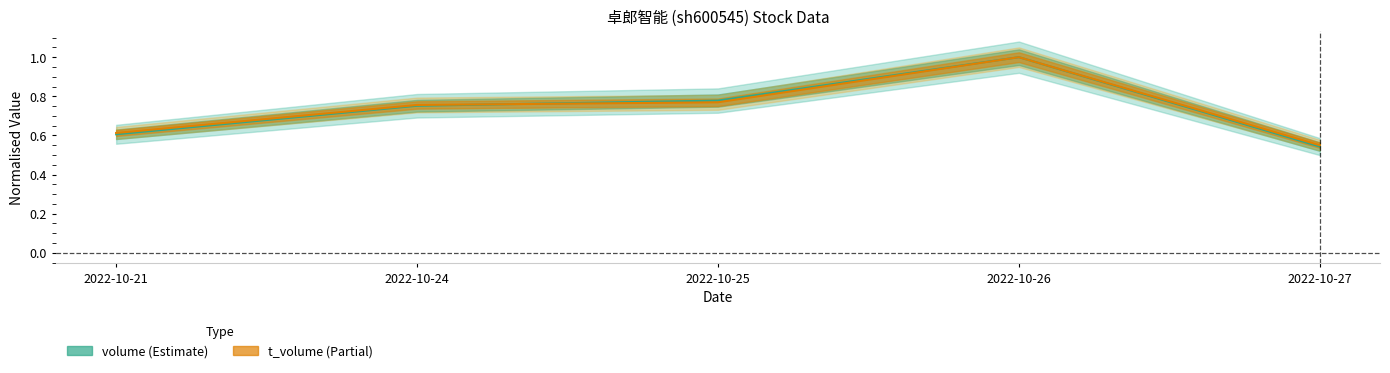

Is it true that t_volume equals 0.6 at 2022-10-21?

True